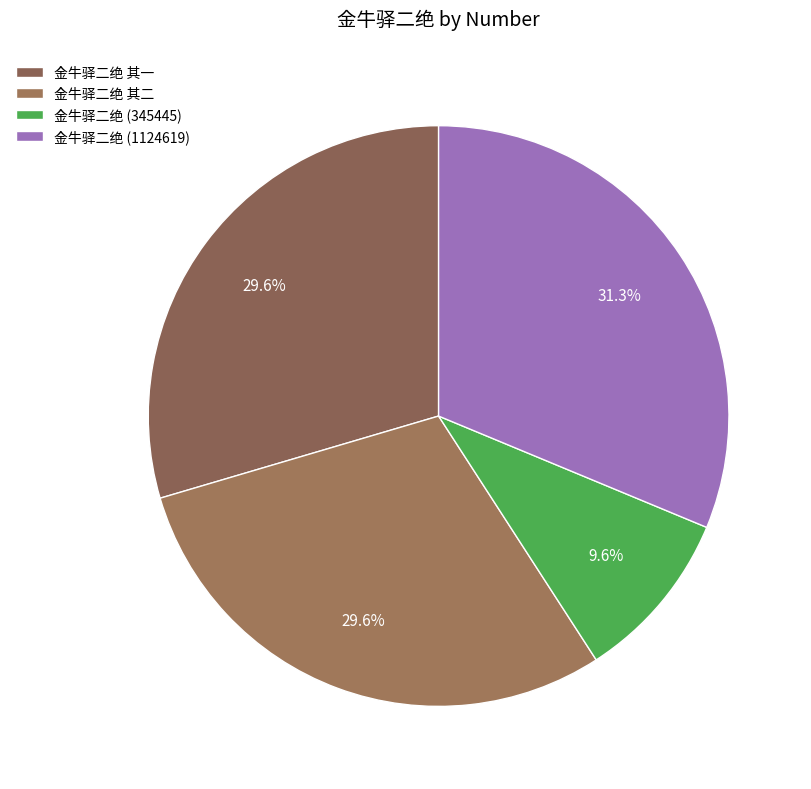

Count the number of slices in the pie.

4